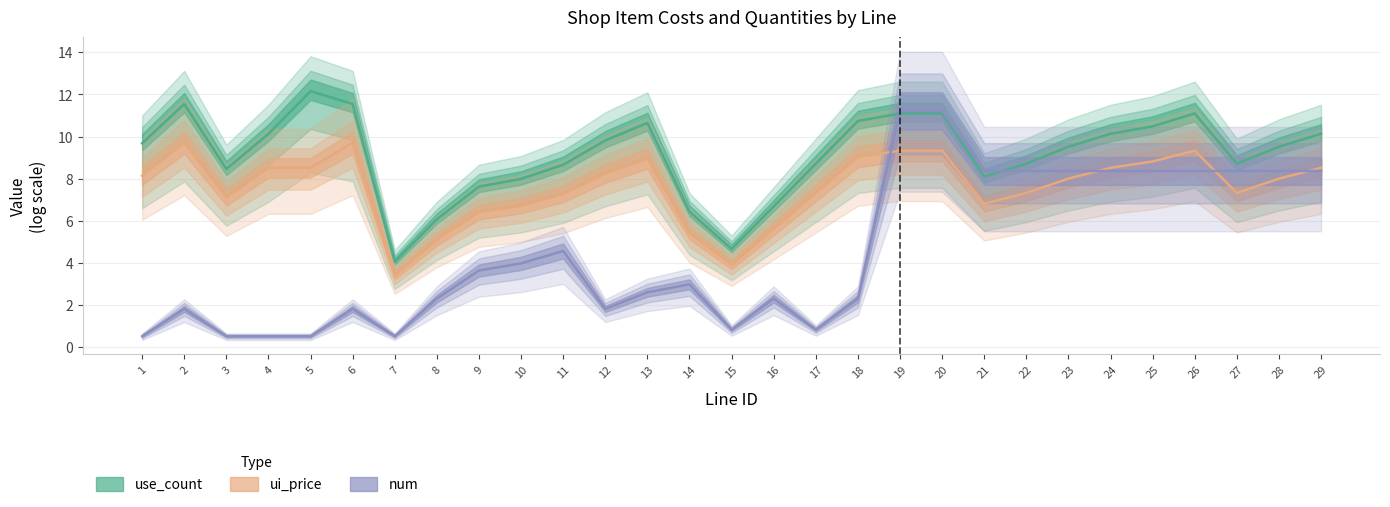

Read the use_count value at 27.

8.7